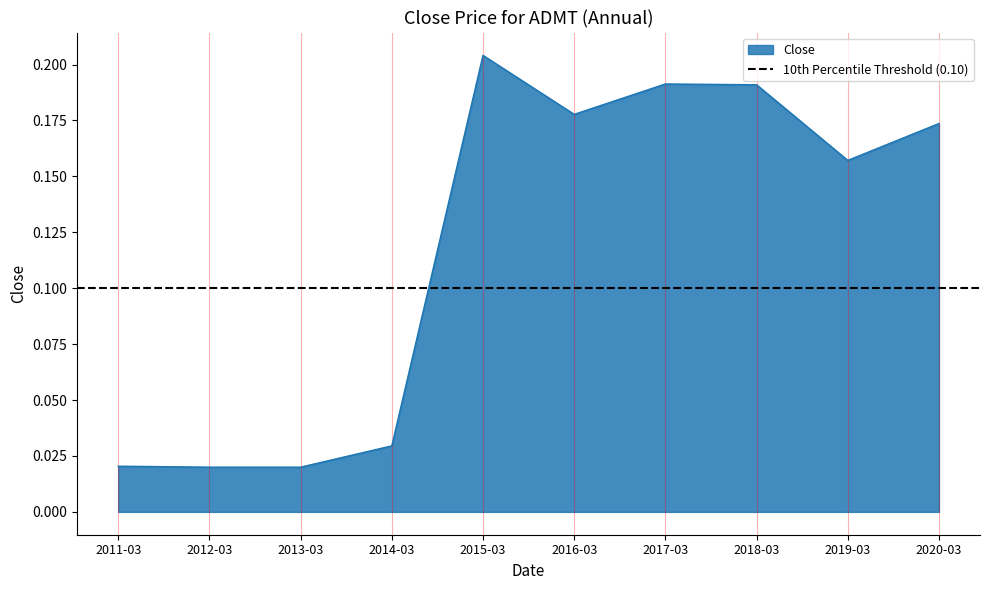

What is the label of the 8th point from the right?

2013-03